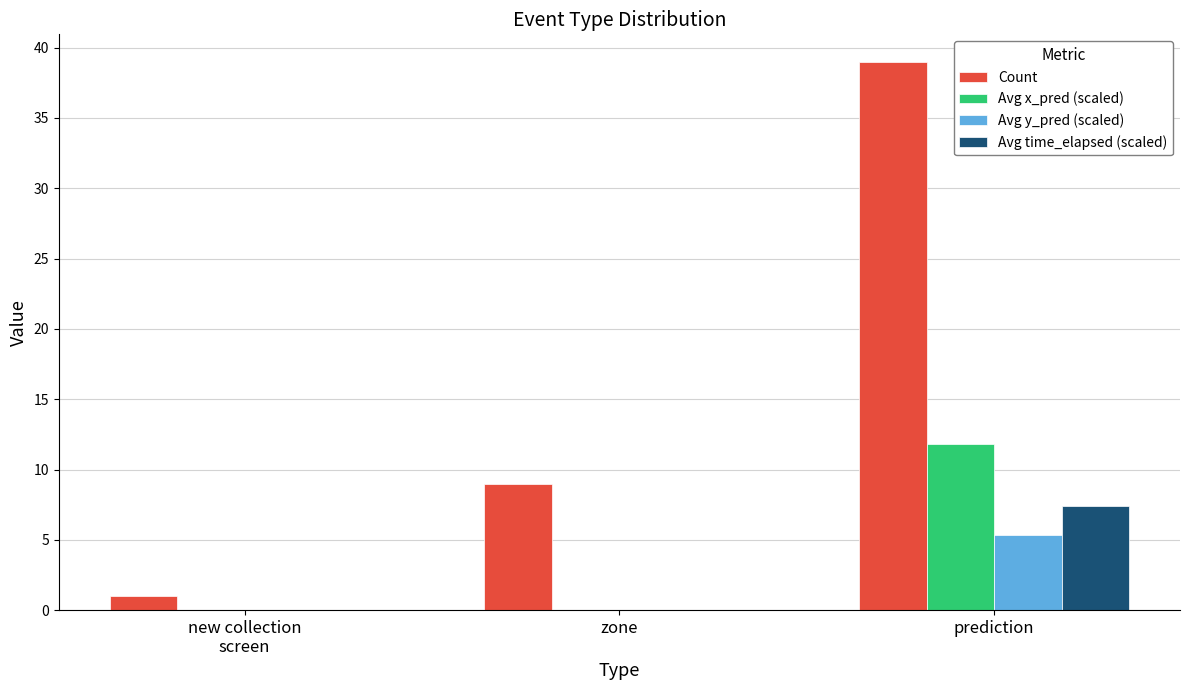

Reading left to right, what are all the values shown in this chart?

Count: new collection
screen=1.0	zone=9.0	prediction=39.0
Avg x_pred (scaled): new collection
screen=0.0	zone=0.0	prediction=11.8
Avg y_pred (scaled): new collection
screen=0.0	zone=0.0	prediction=5.3
Avg time_elapsed (scaled): new collection
screen=0.0	zone=0.0	prediction=7.4